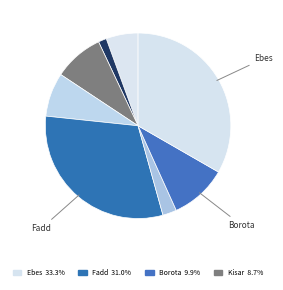

To the nearest percent, what is the average slice percentage?

12%